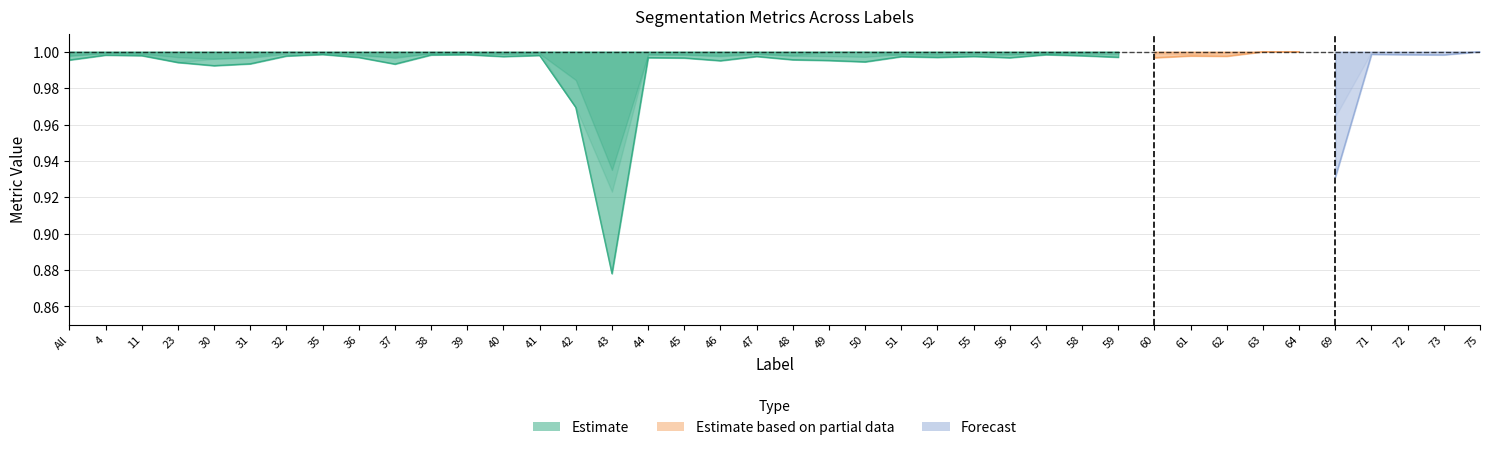

Which label corresponds to the largest value in the chart?

63